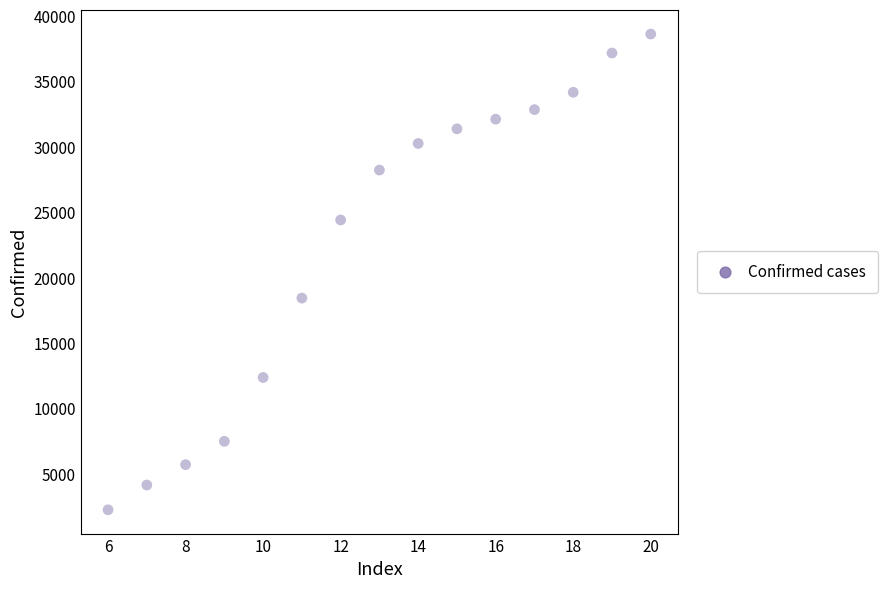

What Y value in the scatter plot is closest to 20444?

18443